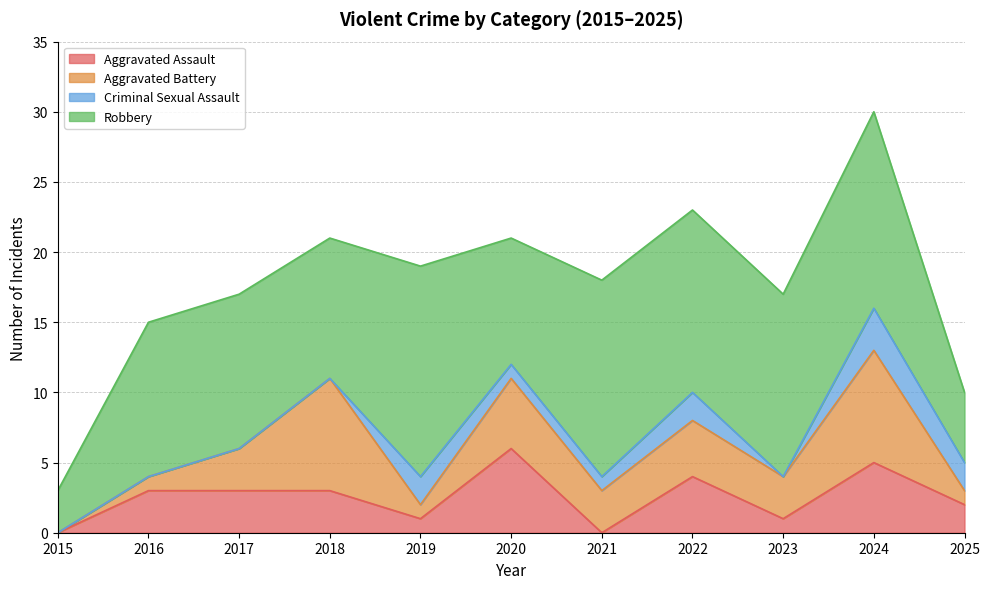

Is the value of Criminal Sexual Assault at 2017 greater than the value of Aggravated Battery at 2019?

No